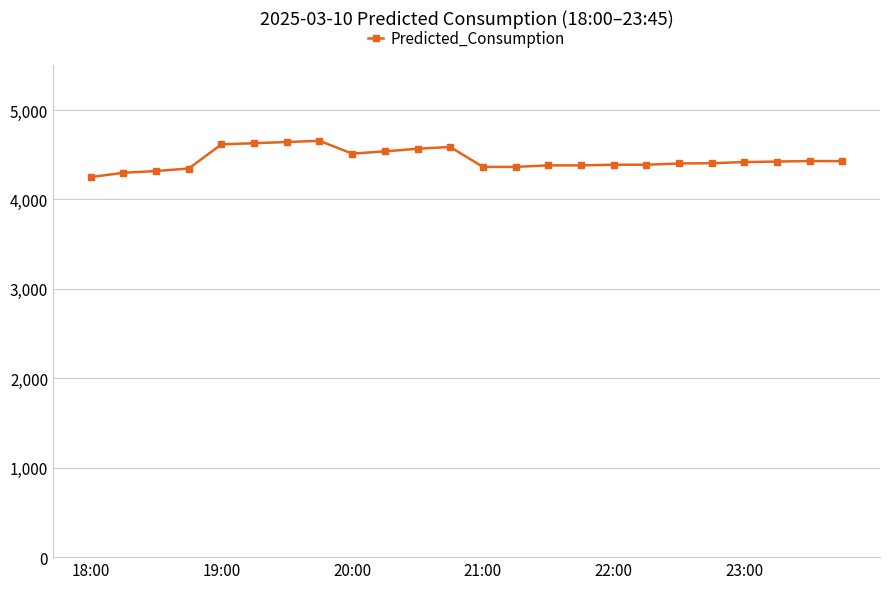

What is the difference between the maximum and minimum values?

405.8